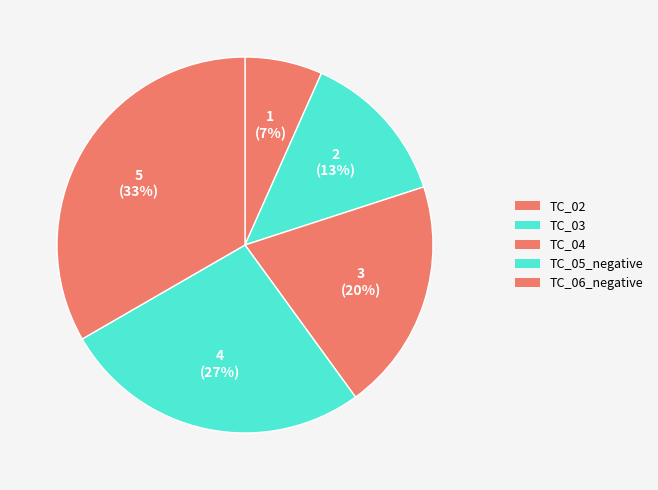

Rank the categories by value from highest to lowest.

TC_06_negative, TC_05_negative, TC_04, TC_03, TC_02